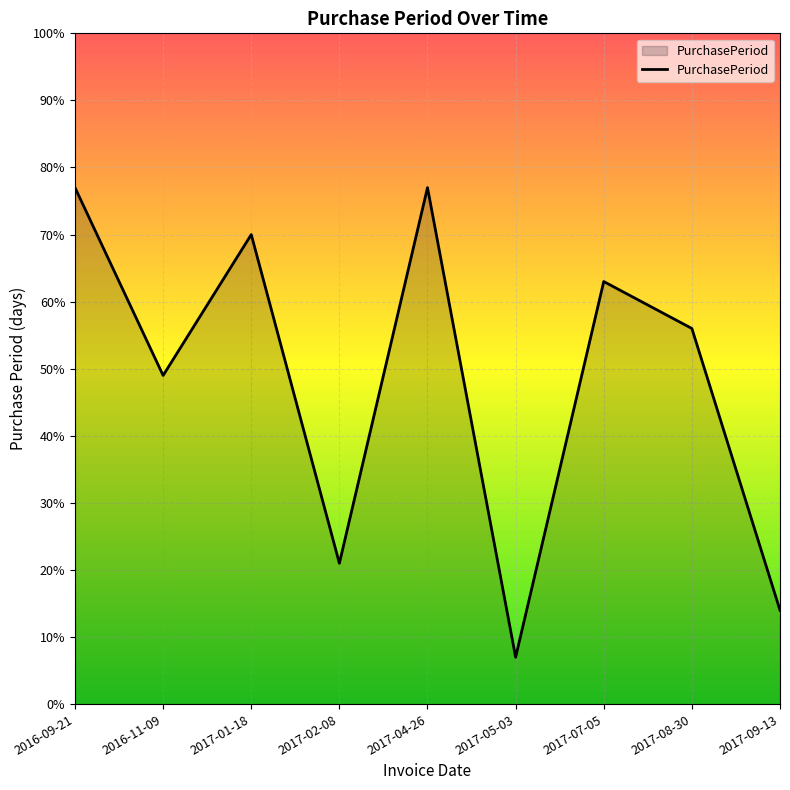

How many lines are shown in the chart?

1